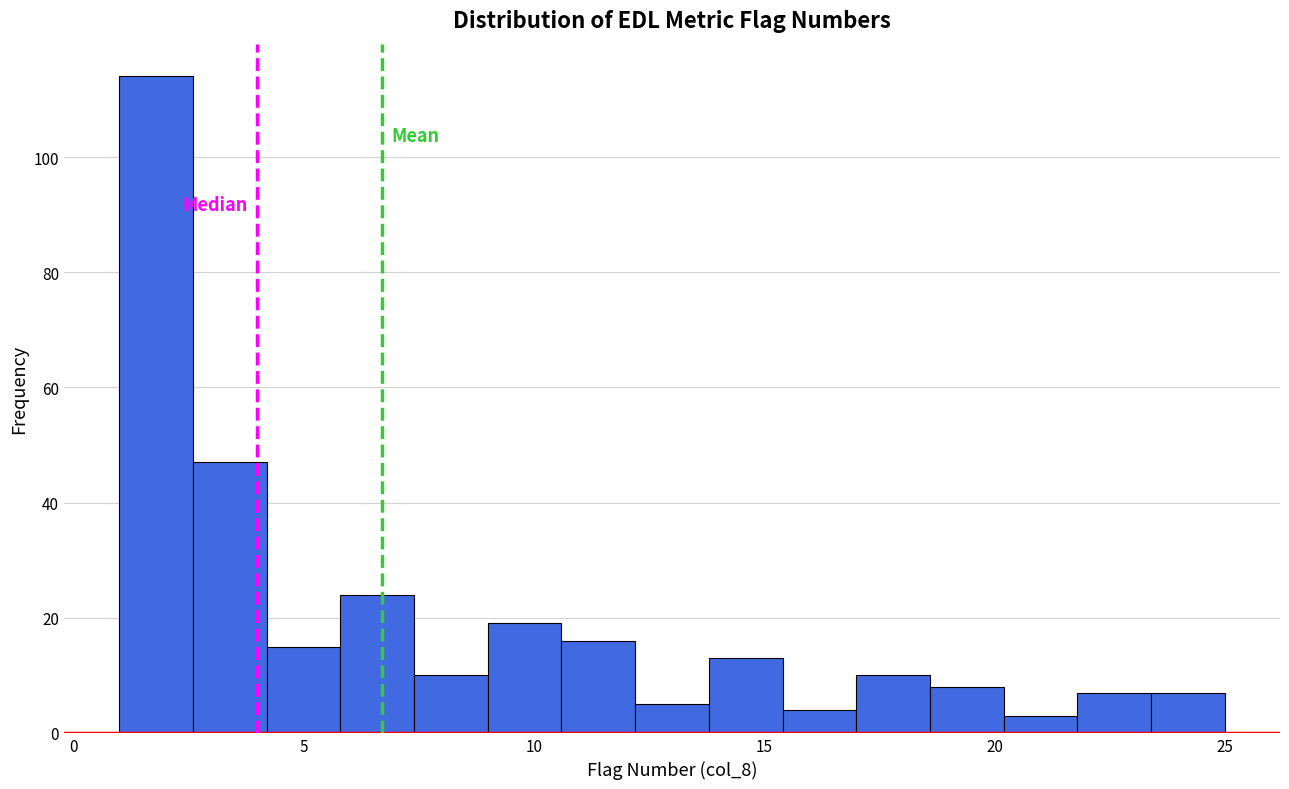

Around what value on the x-axis is the tallest bar? Give the approximate position of its centre, as read against the axis.

2.0